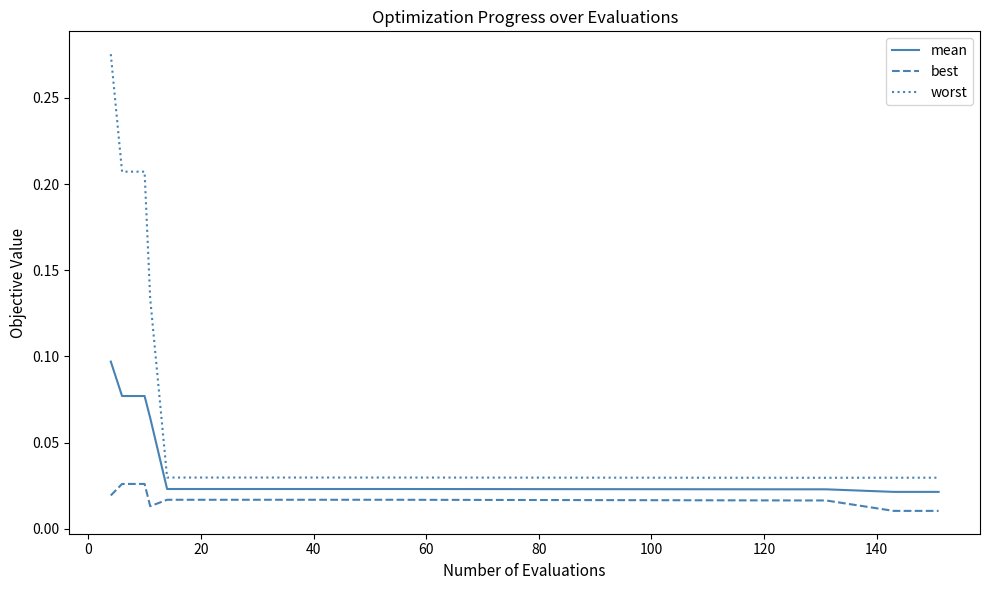

Which series has the largest range (max minus min)?

worst